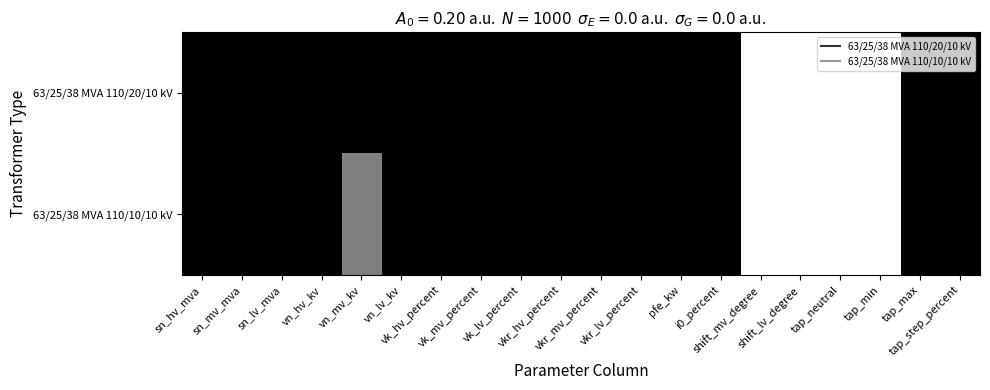

At how many categories does at least one series exceed 0?

16